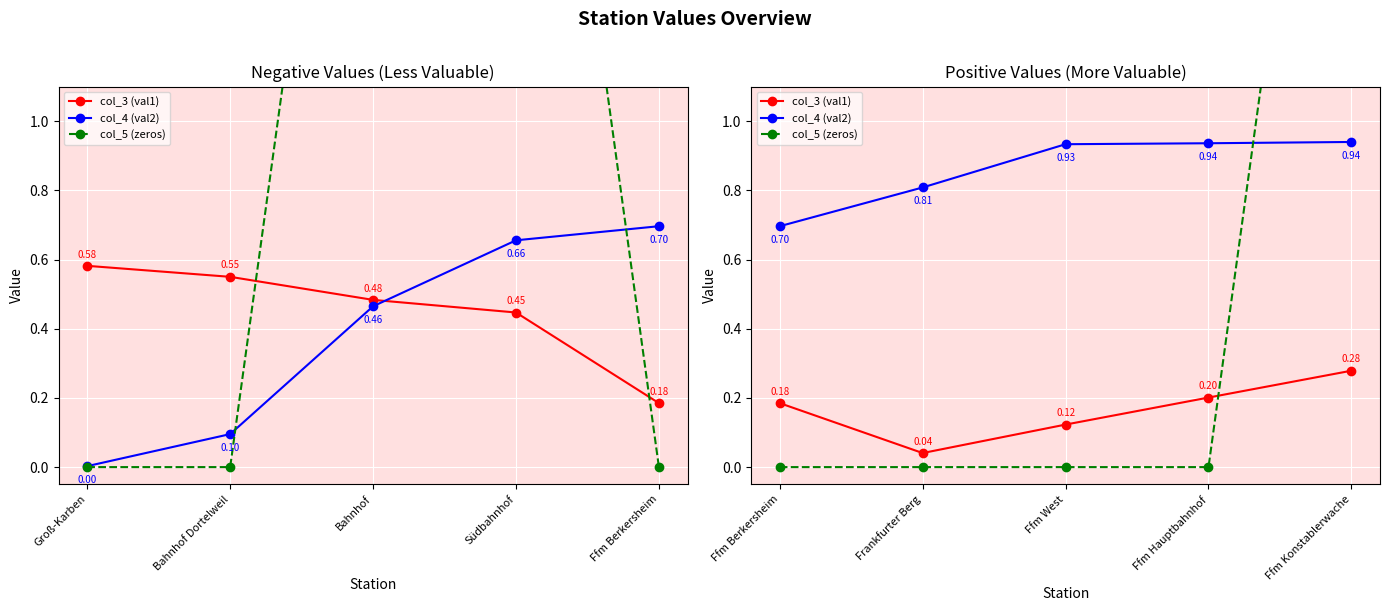

Which series has the largest range (max minus min)?

col_5 (zeros)